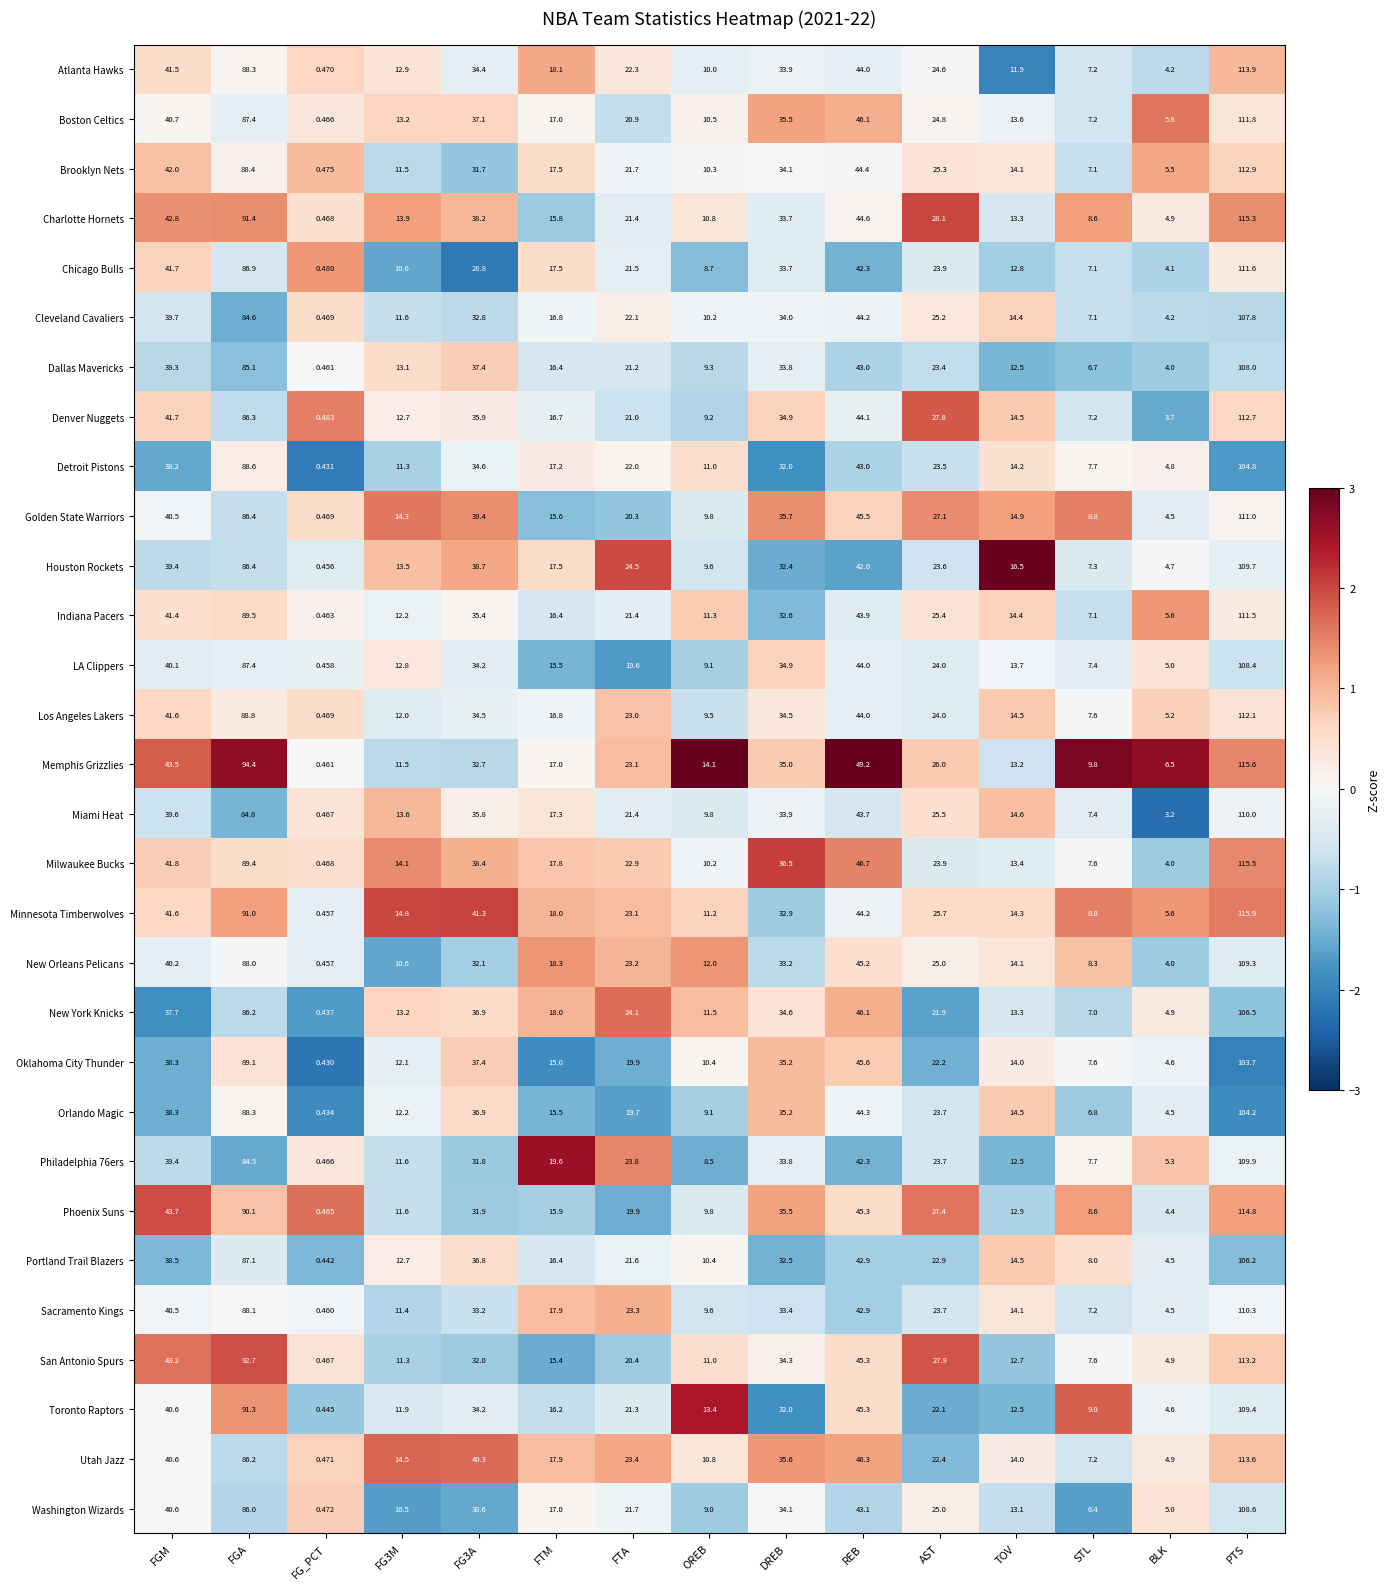

Which series has the widest spread of values?

Minnesota Timberwolves